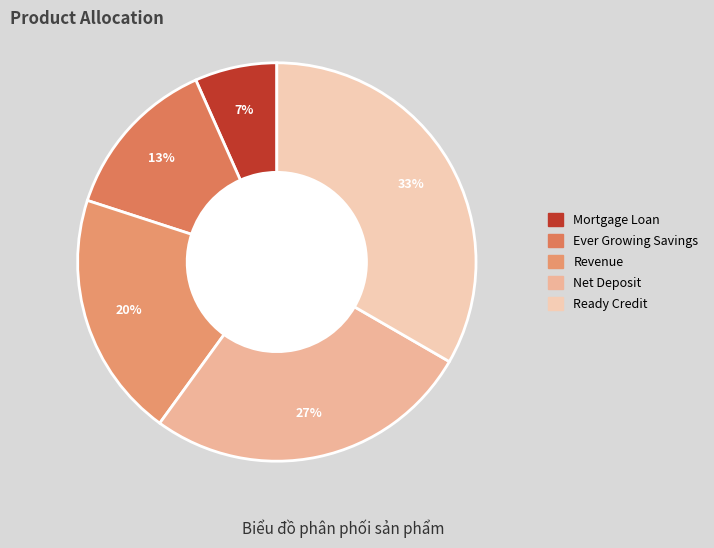

Does any single category account for the majority?

No